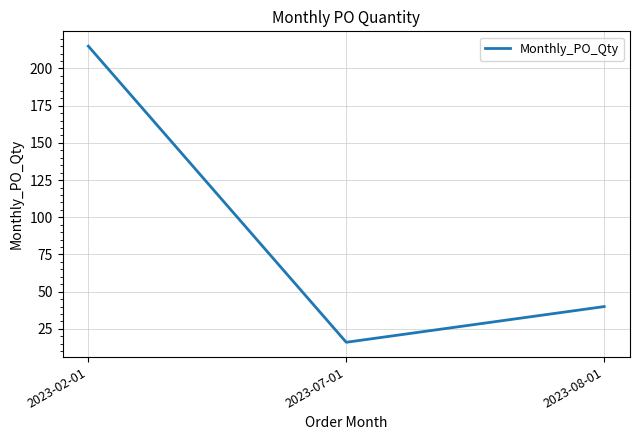

How many lines are shown in the chart?

1